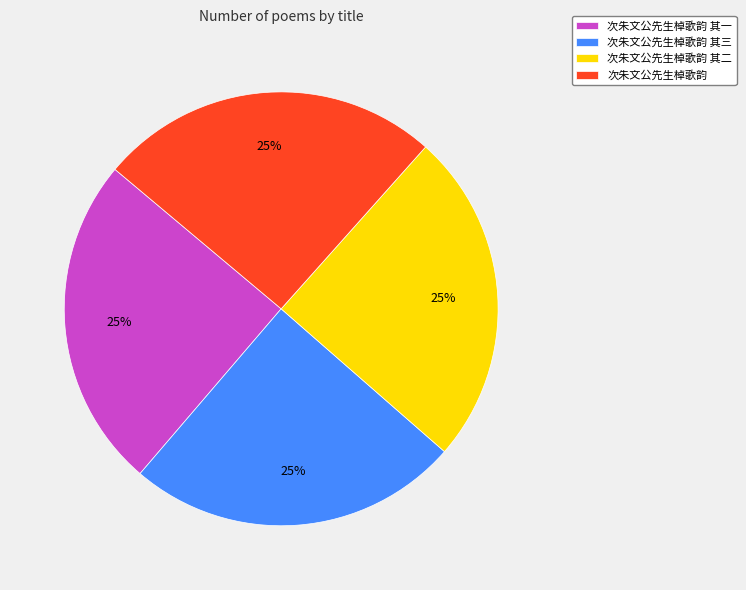

How many segments does this pie chart have?

4